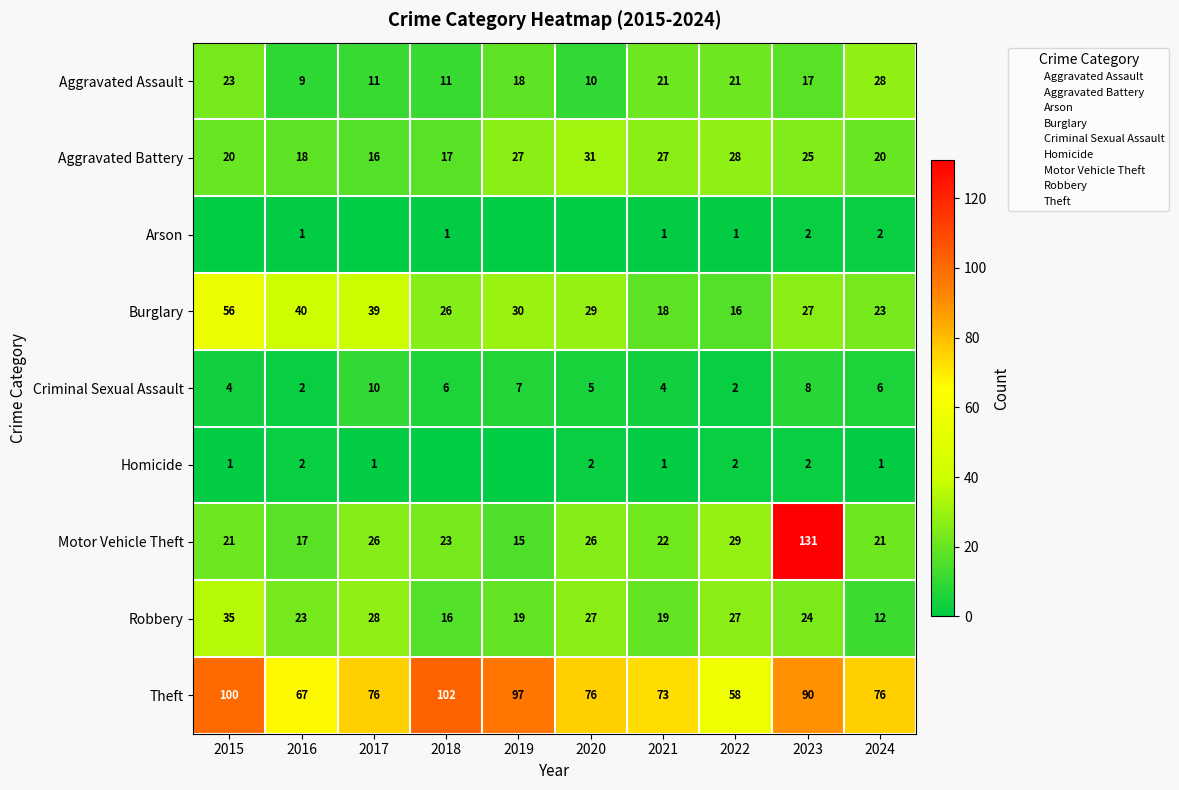

The Homicide series shows 1 at 2022. True or false?

False